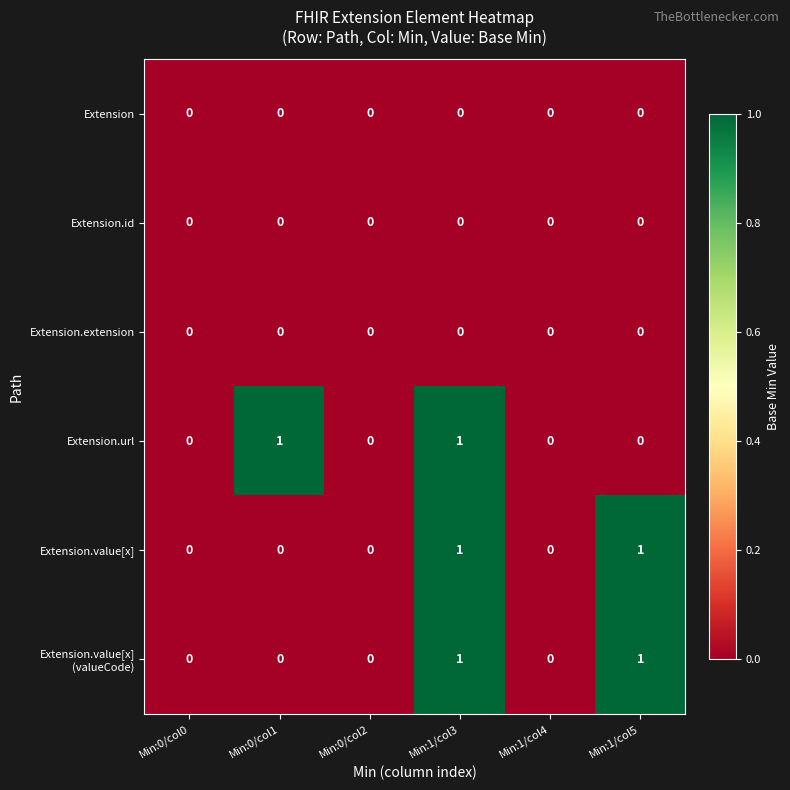

Which series changed the most between Min:1/col3 and Min:1/col5?

Extension.url